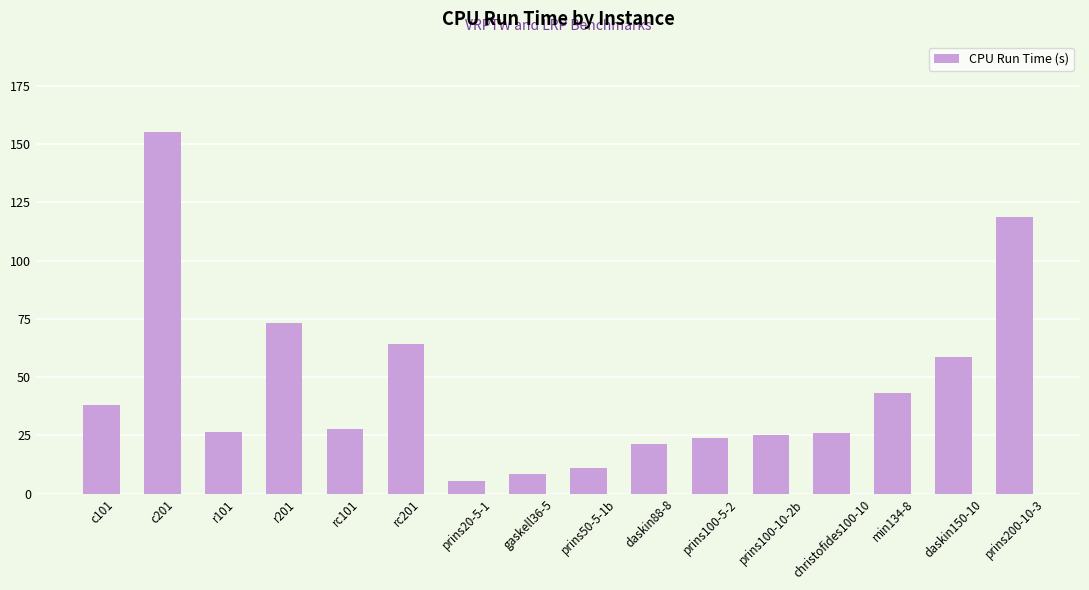

What is the value of the 3rd bar from the left?

26.6